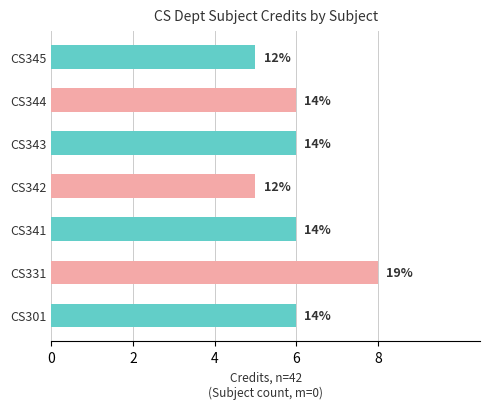

Are the bars horizontal?

Yes